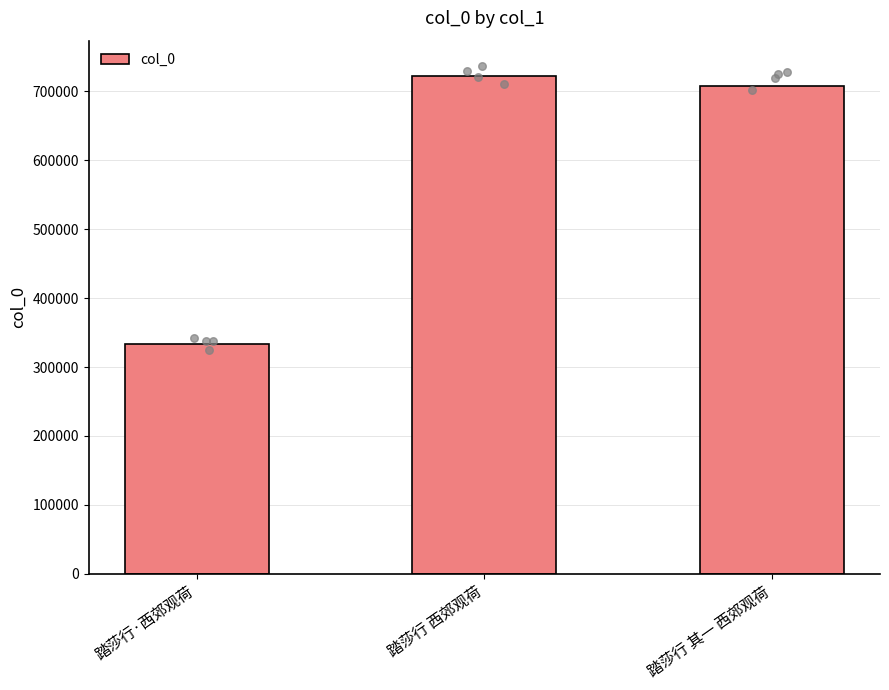

Between 踏莎行 西郊观荷 and 踏莎行·西郊观荷, which is larger?

踏莎行 西郊观荷